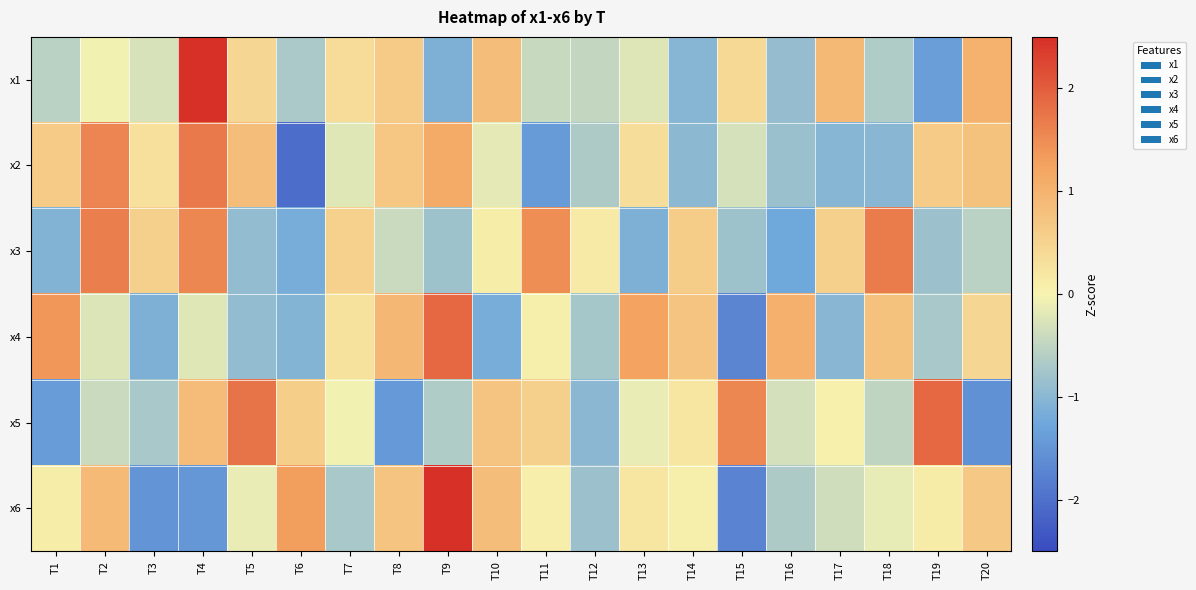

How many categories are shown in the chart?

20